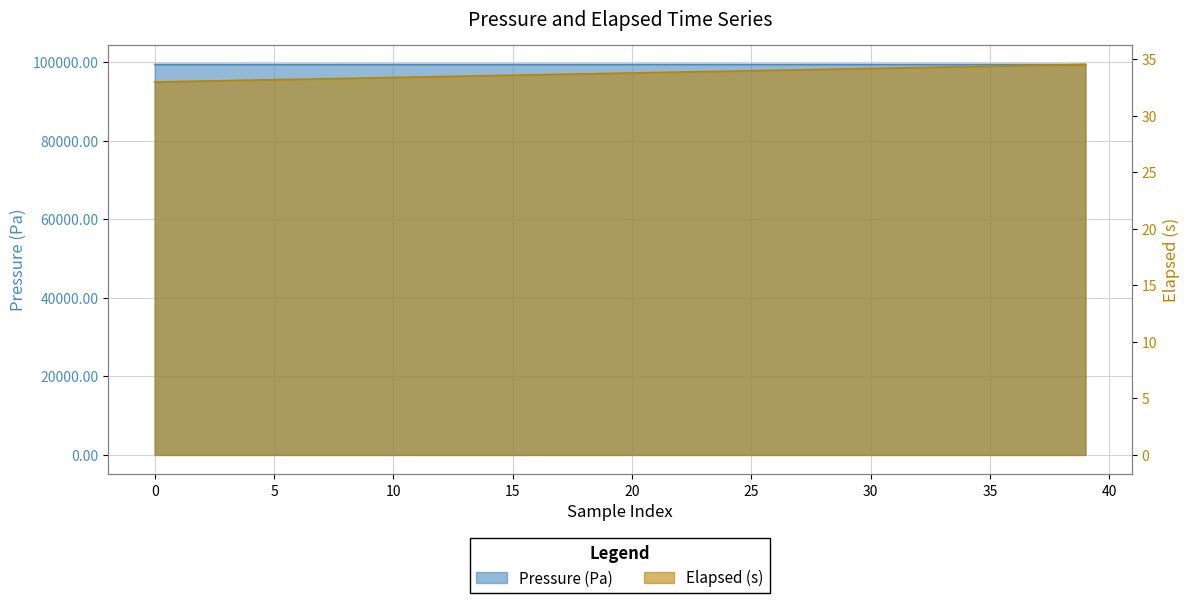

What is the change in value from 10 to 21?

+0.8